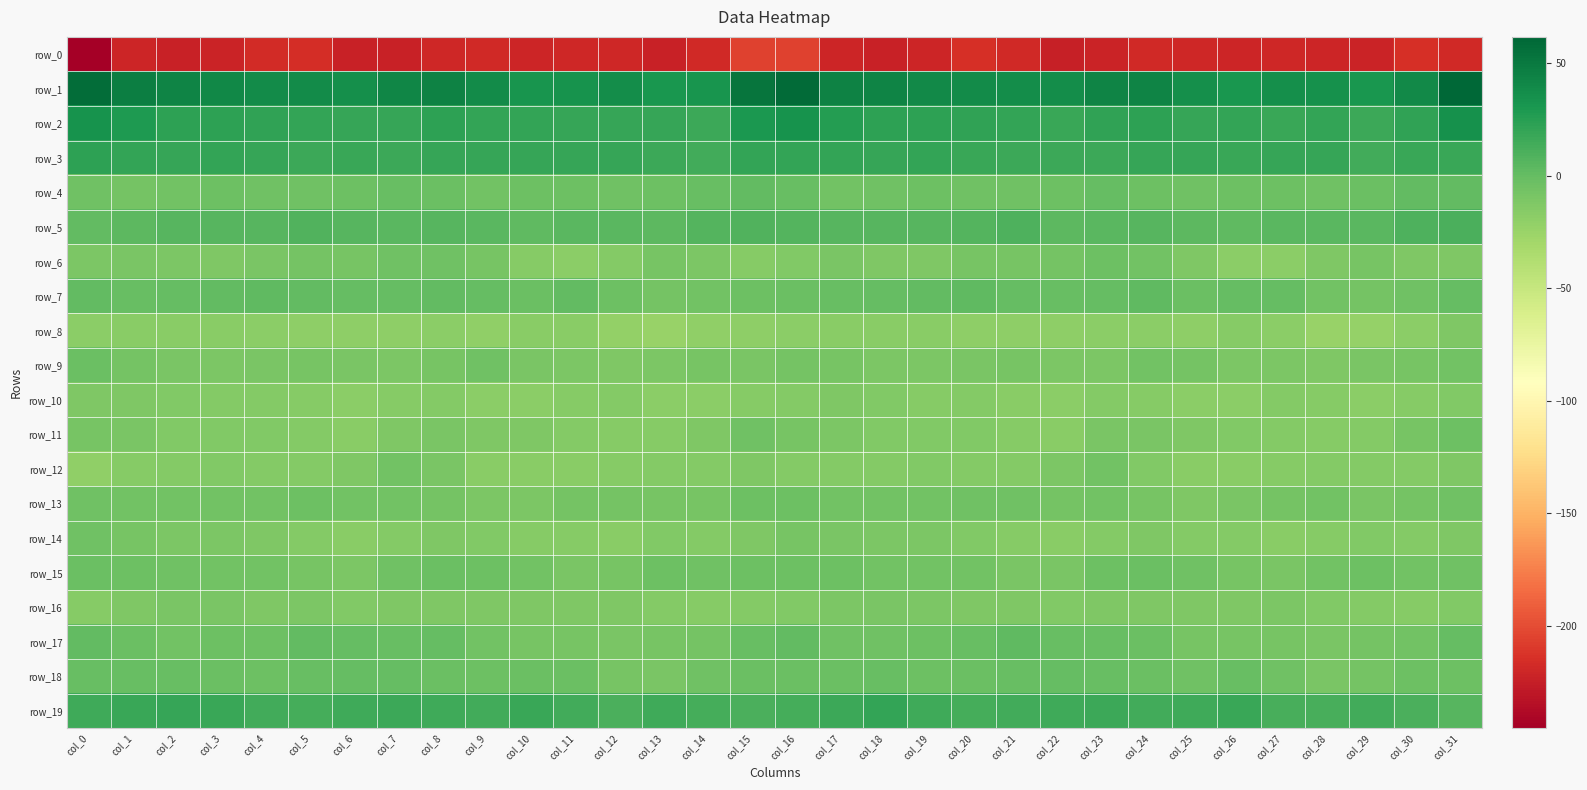

How many data points in row_18 are above -2?

11